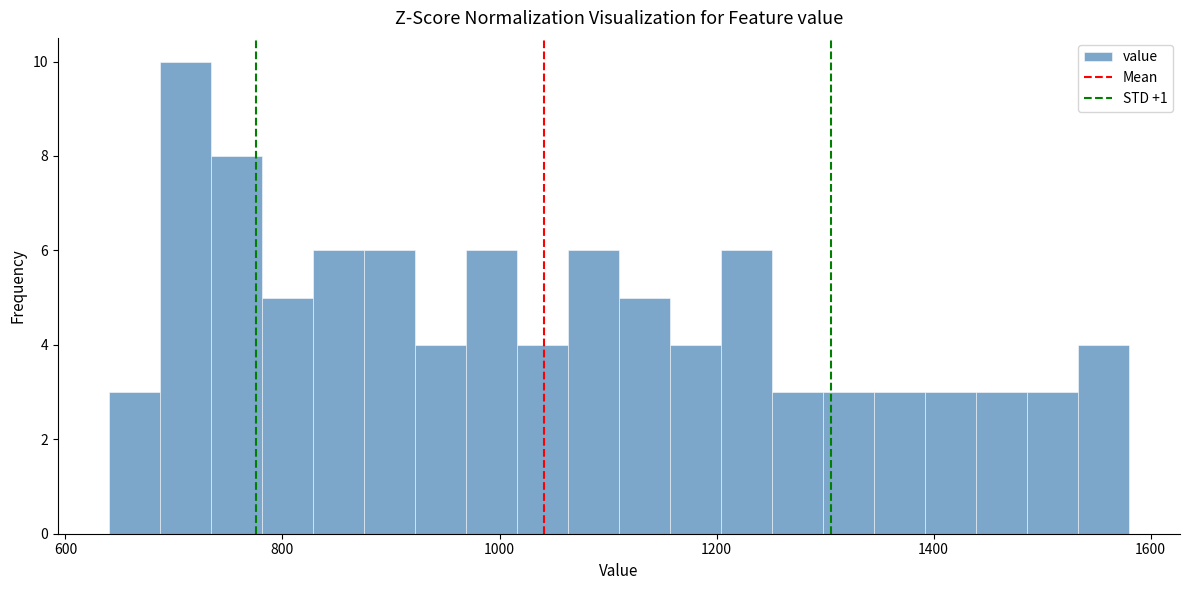

Around what value on the x-axis is the tallest bar? Give the approximate position of its centre, as read against the axis.

720